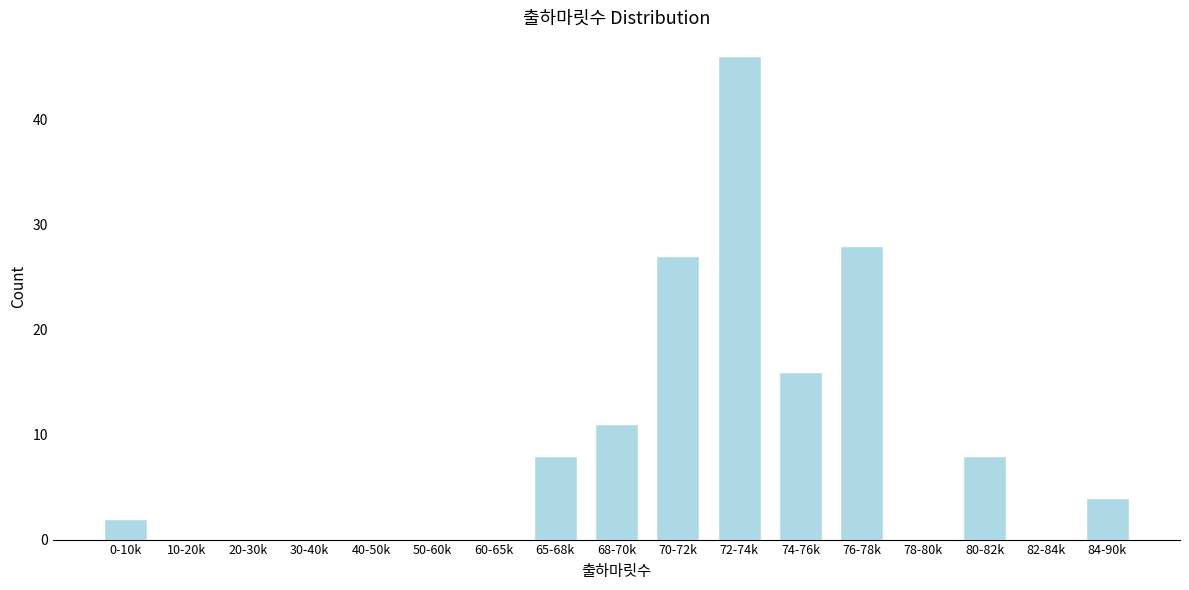

Reading right to left, extract all data points from this chart.

84-90k=4	82-84k=0	80-82k=8	78-80k=0	76-78k=28	74-76k=16	72-74k=46	70-72k=27	68-70k=11	65-68k=8	60-65k=0	50-60k=0	40-50k=0	30-40k=0	20-30k=0	10-20k=0	0-10k=2